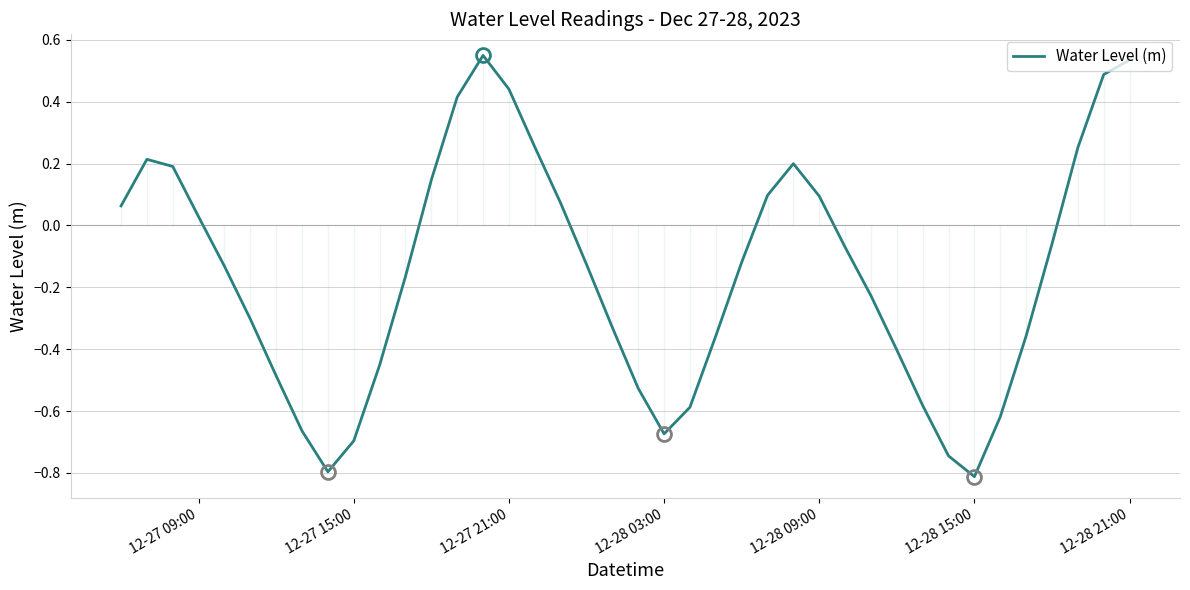

What is the difference between the maximum and minimum values?

1.4